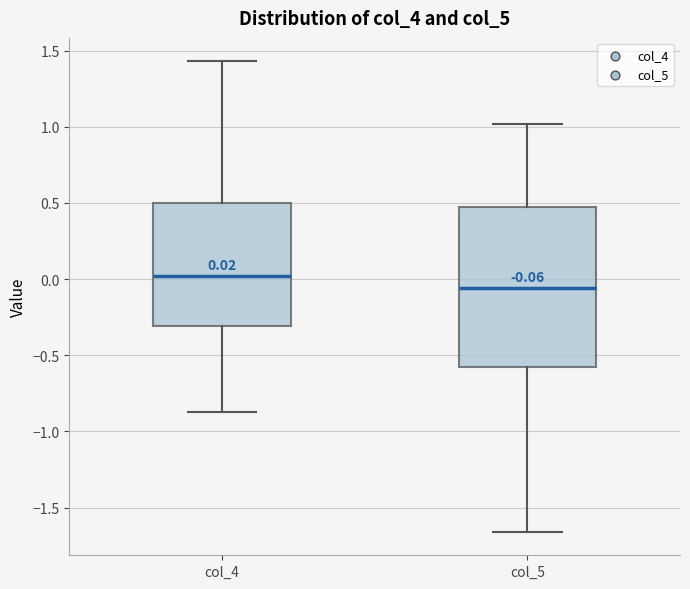

Which box's median line is the lowest?

col_5